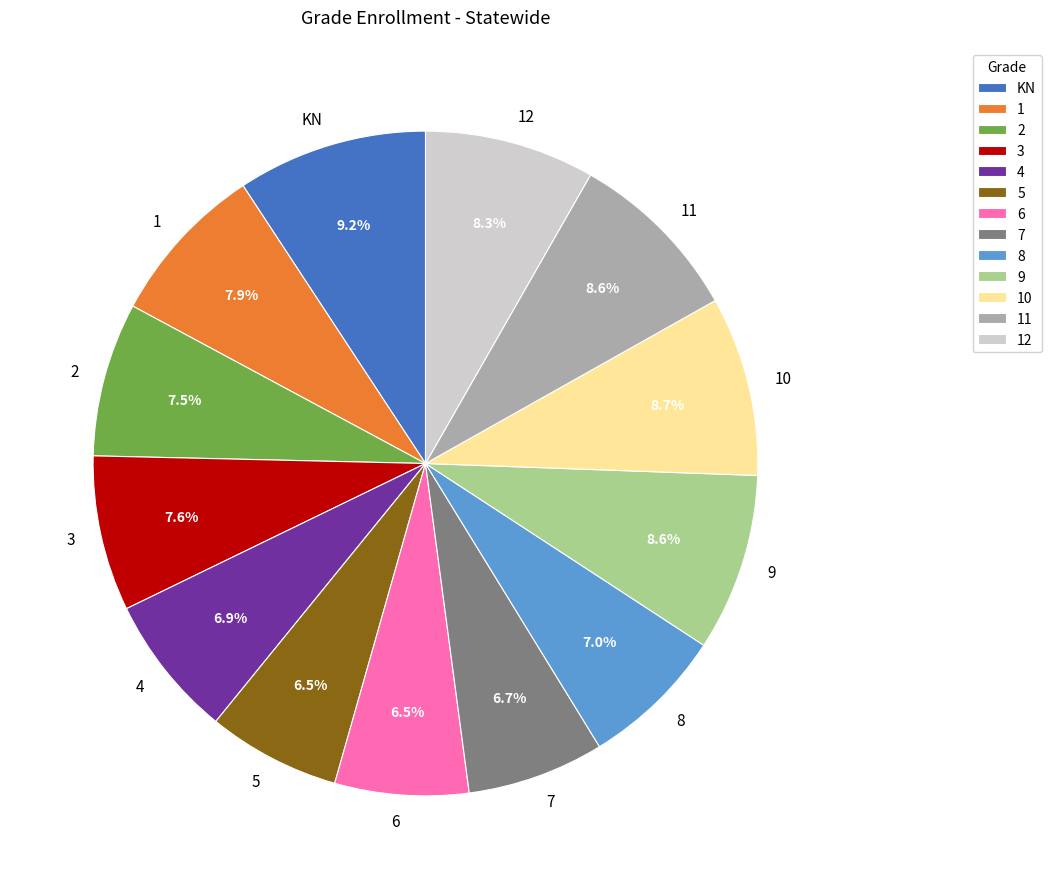

Which has a higher value, 6 or 3?

3